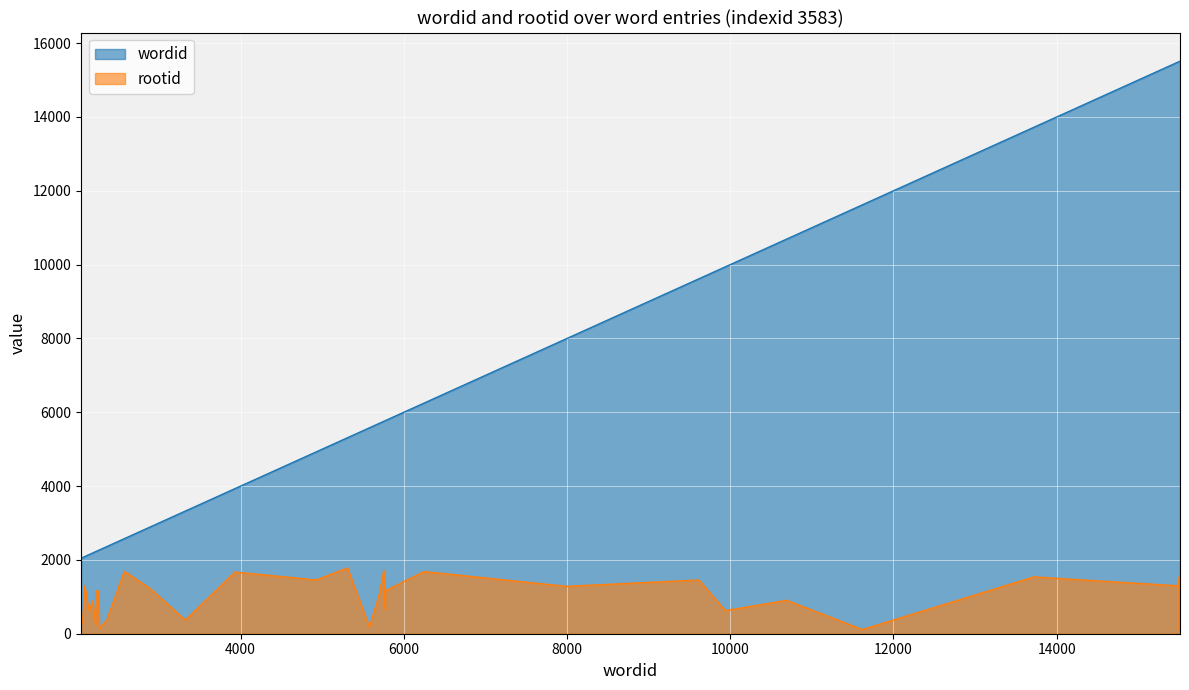

How many interior local valleys does the rootid series have?

14